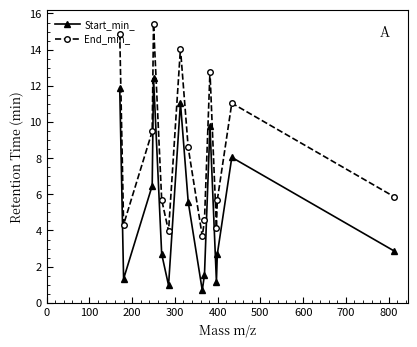

List the series in order of their peak value, lowest first.

Start_min_, End_min_